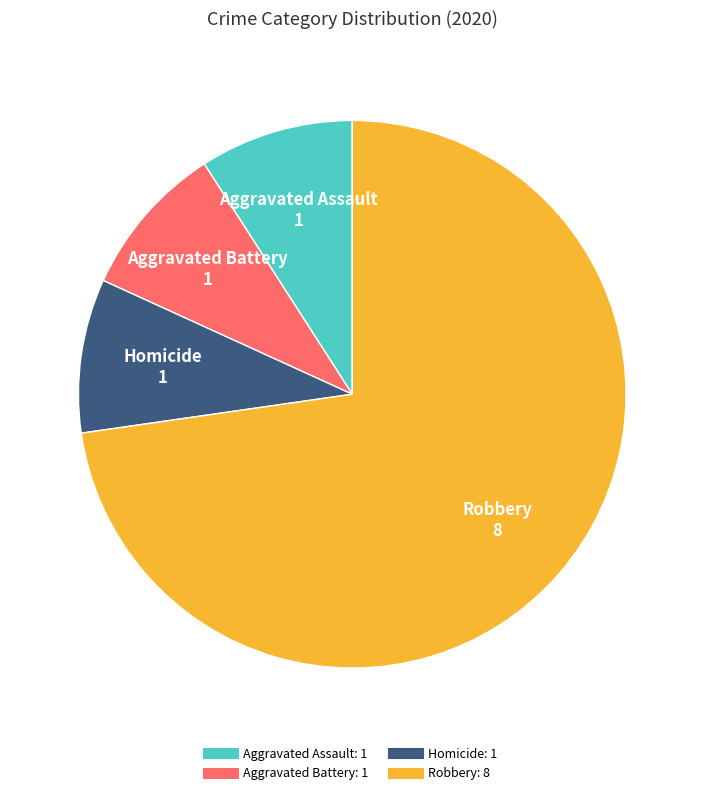

Is there any slice that represents more than half of the pie?

Yes